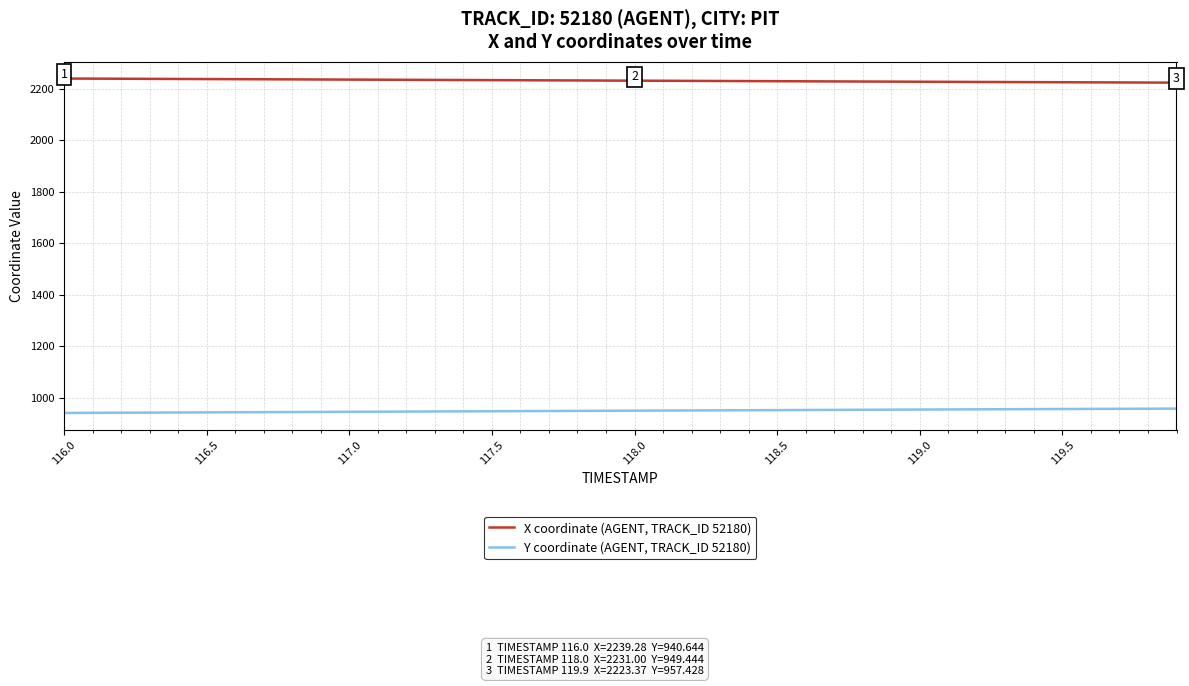

True or false: Y coordinate (AGENT, TRACK_ID 52180) and X coordinate (AGENT, TRACK_ID 52180) cross at least once.

False